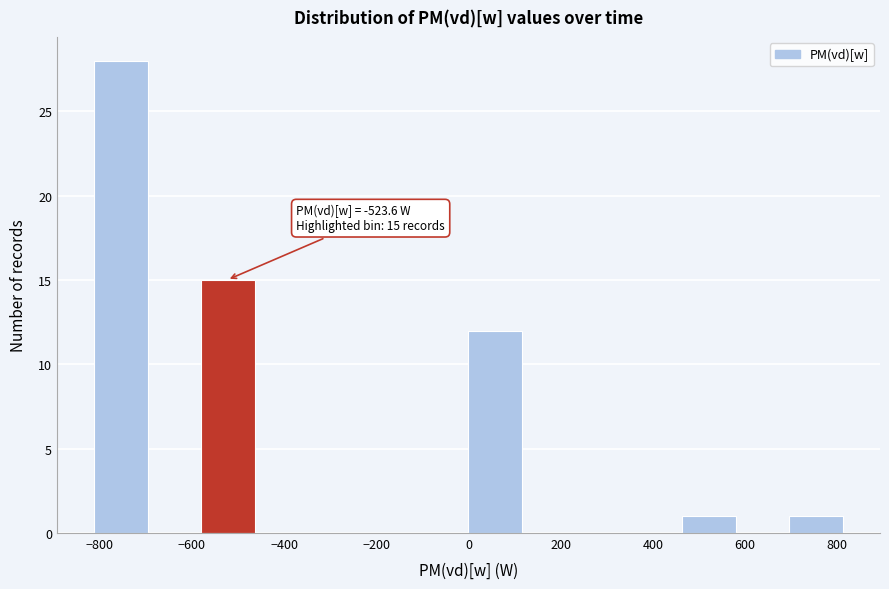

Over which range of the x-axis is the bar tallest?

-820 to -700